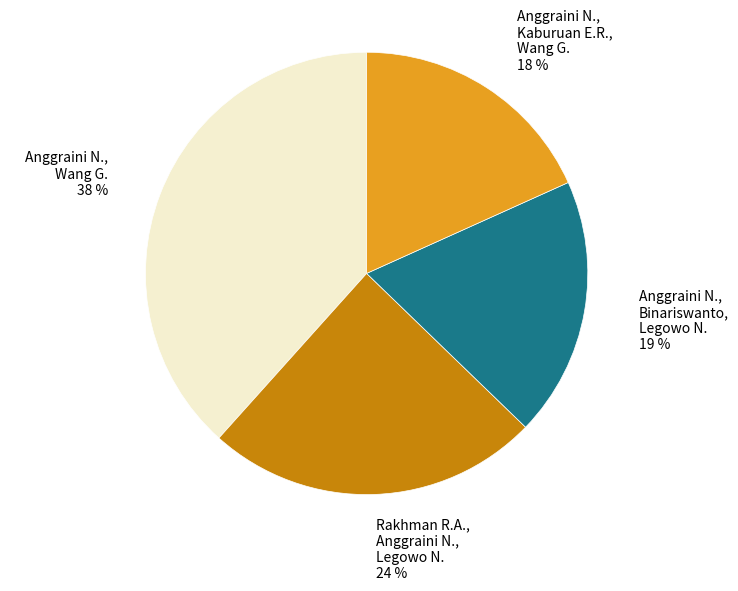

Which slice is the smallest?

Anggraini N., Kaburuan E.R., Wang G.